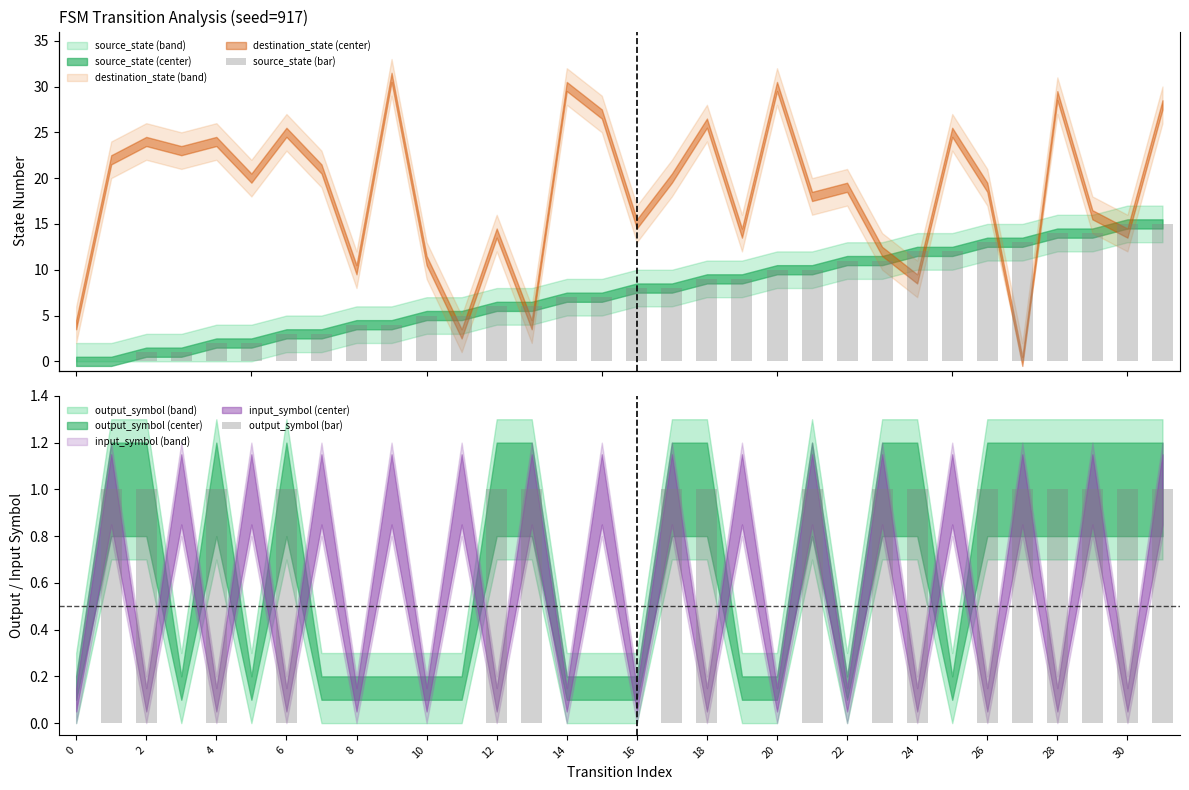

Reading right to left, list all the values displayed in this chart.

source_state (bar): 15	15	14	14	13	13	12	12	11	11	10	10	9	9	8	8	7	7	6	6	5	5	4	4	3	3	2	2	1	1	0	0
output_symbol (bar): 1	1	1	1	1	1	0	1	1	0	1	0	0	1	1	0	0	0	1	1	0	0	0	0	0	1	0	1	0	1	1	0